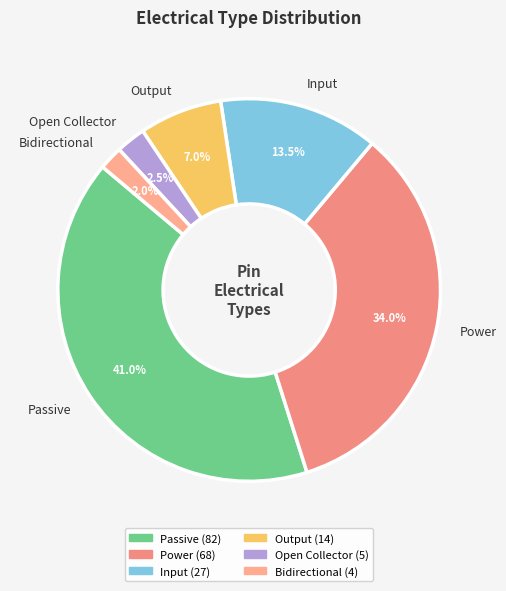

To the nearest percent, what is the average slice percentage?

17%